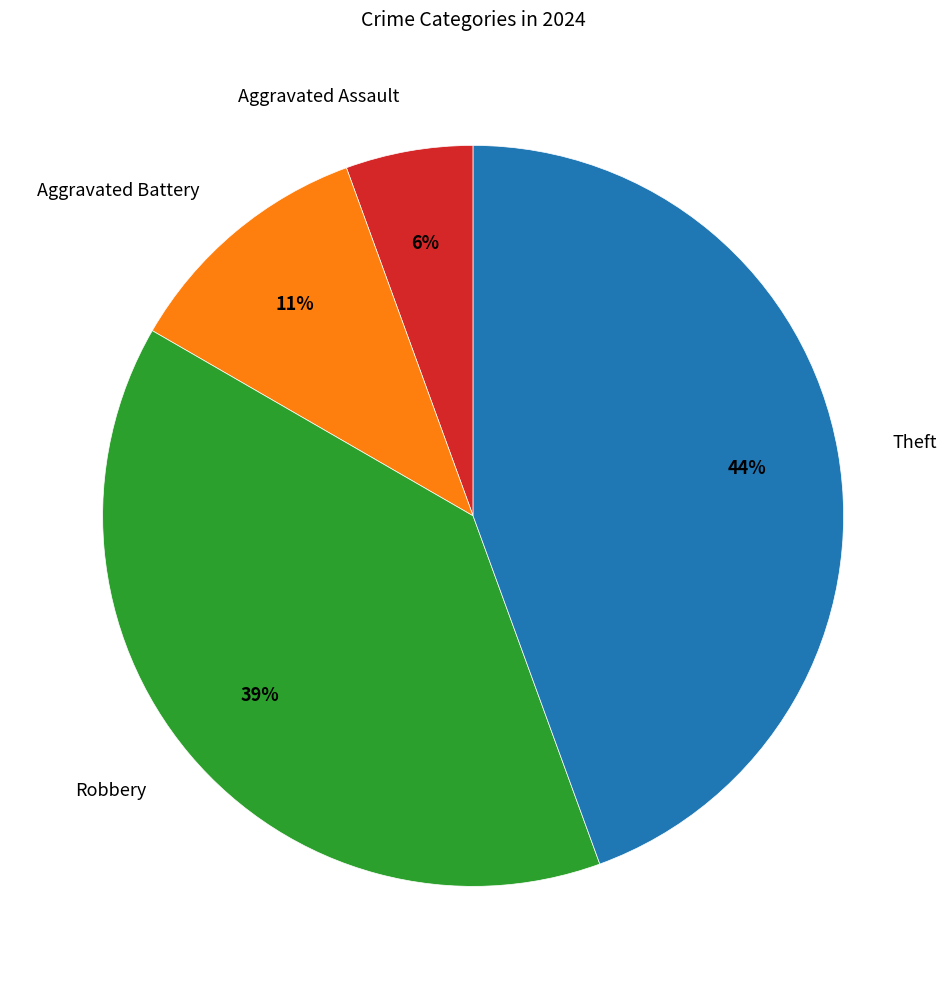

To the nearest percent, what is the combined percentage of Aggravated Assault and Aggravated Battery?

17%